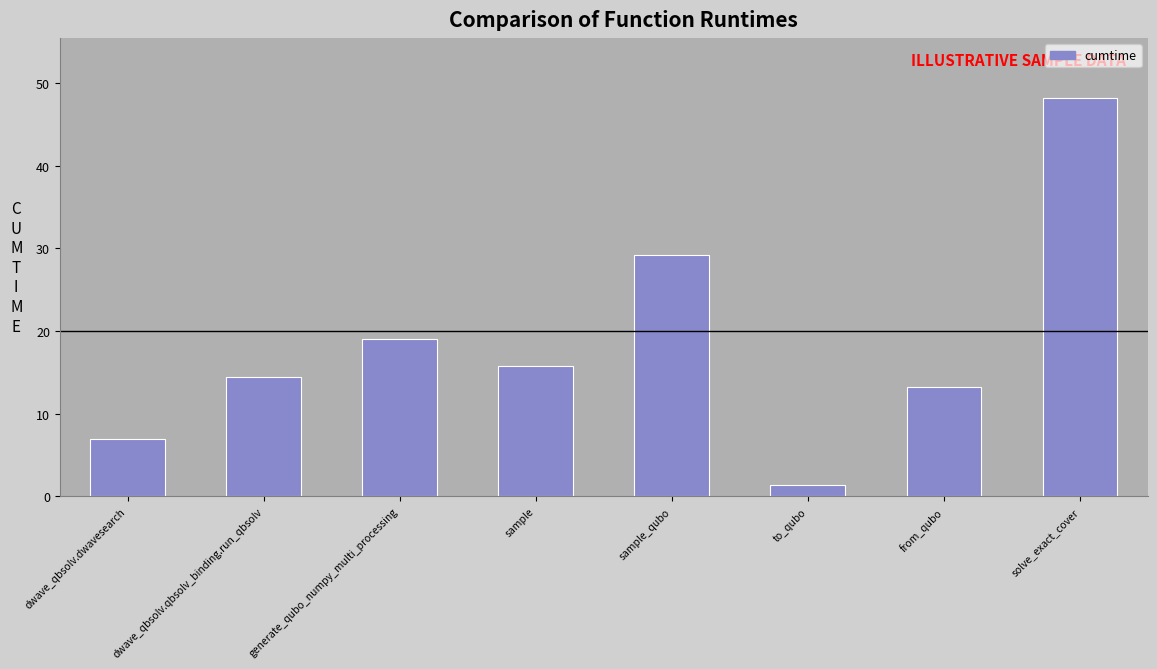

What is the sum of all values?

148.1